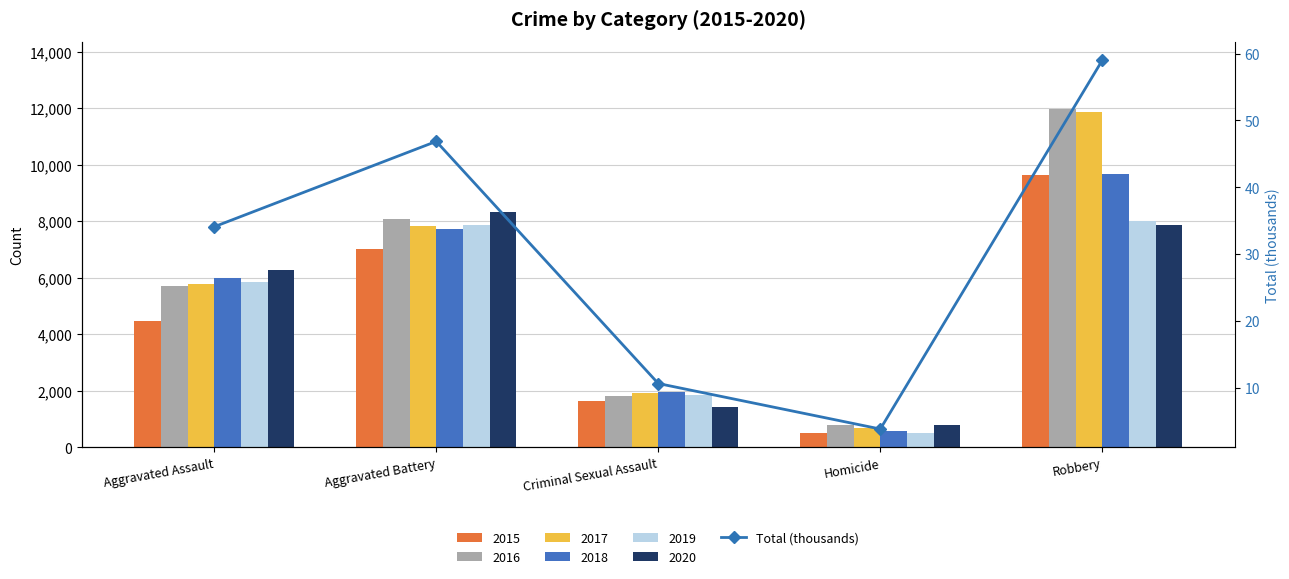

What is the difference between the maximum and minimum values?

55.2